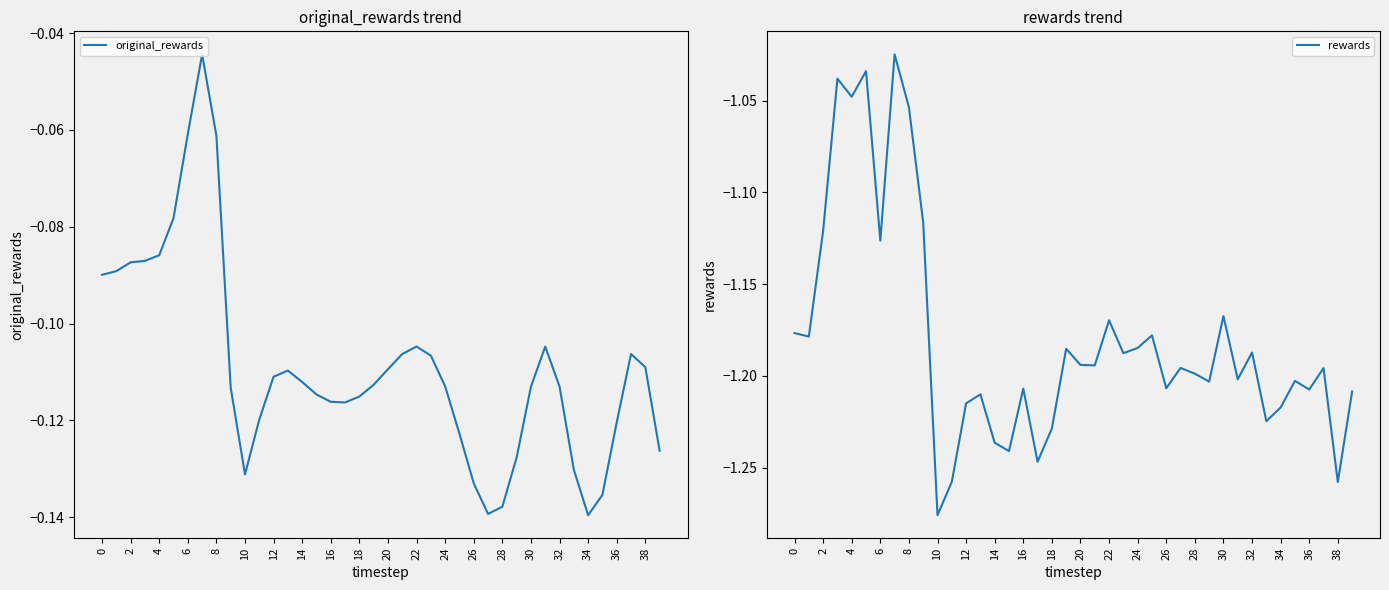

What is the value of the rewards point at the 36th from the left?

-1.2